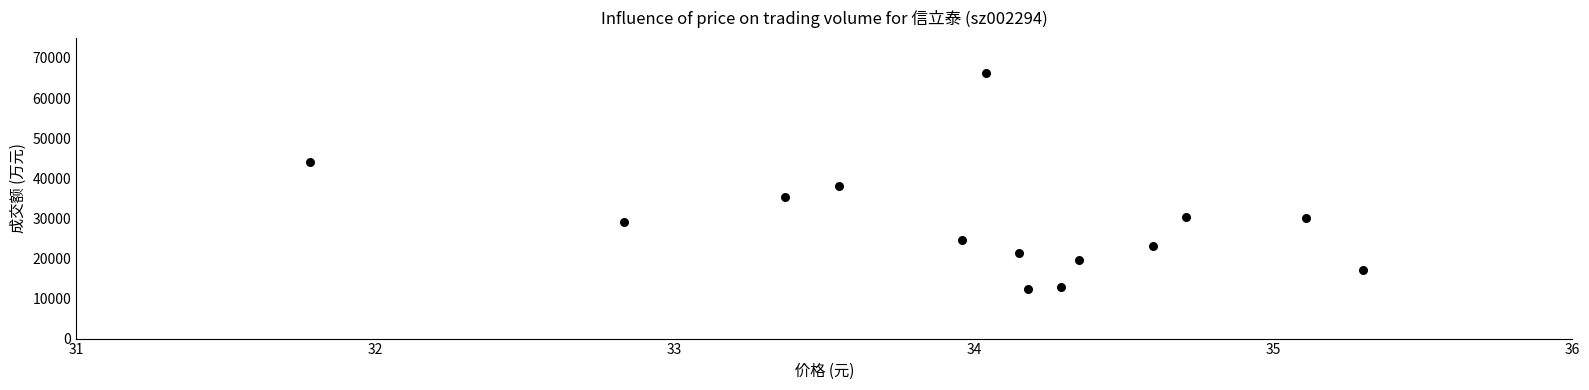

What Y value in the scatter plot is closest to 39301?

37972